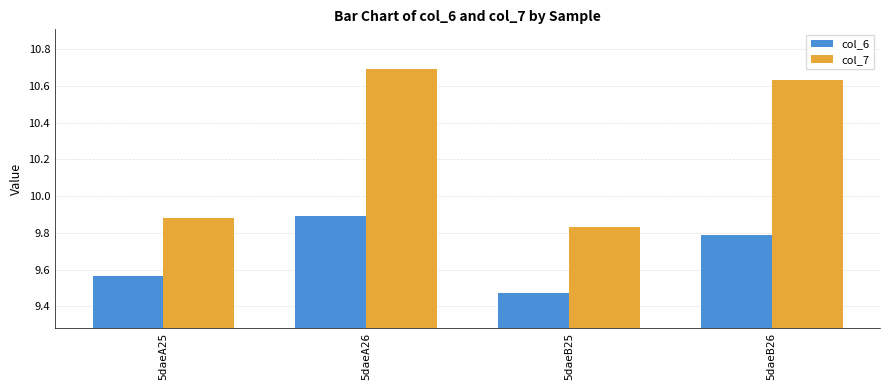

What is the label of the 4th bar from the right?

5daeA25